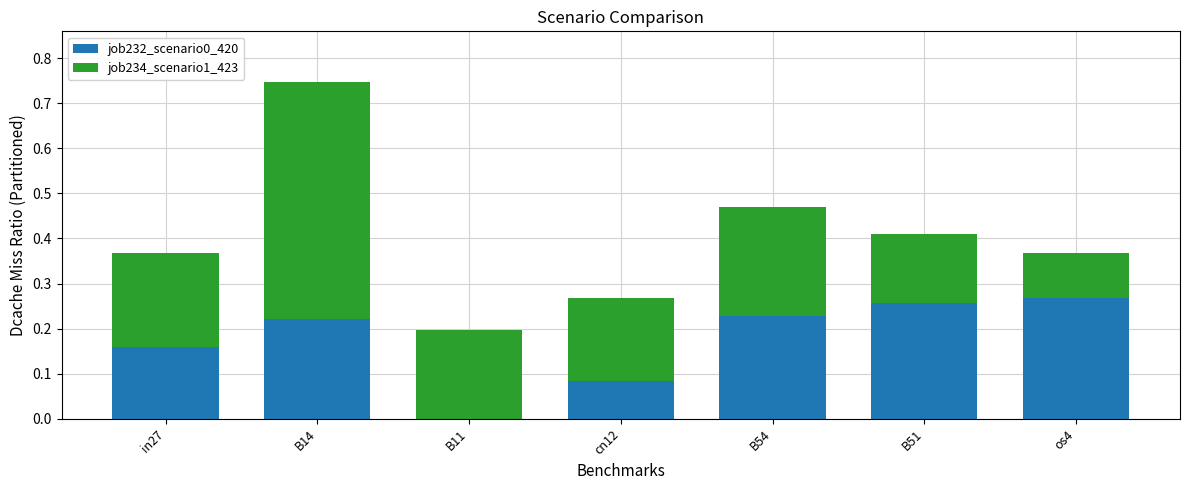

What is the sum of all job232_scenario0_420 values?

1.2